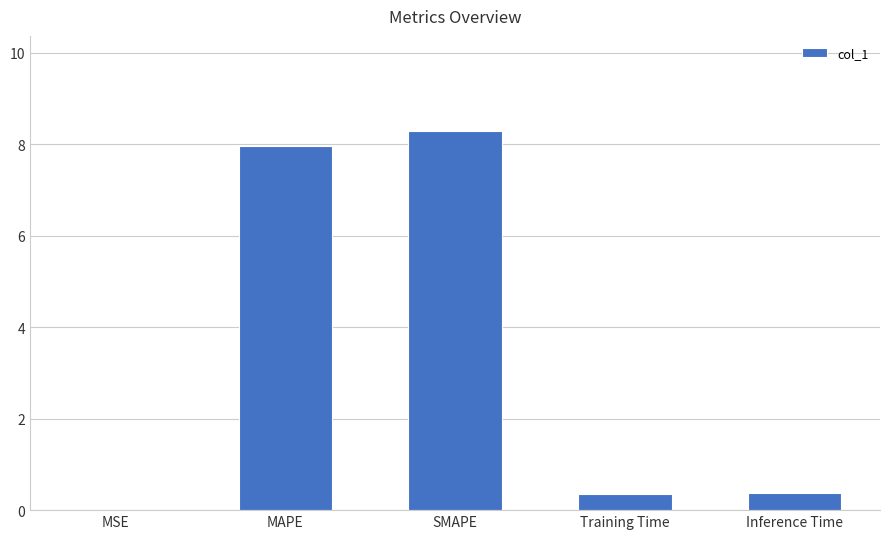

What is the greatest value displayed?

8.3